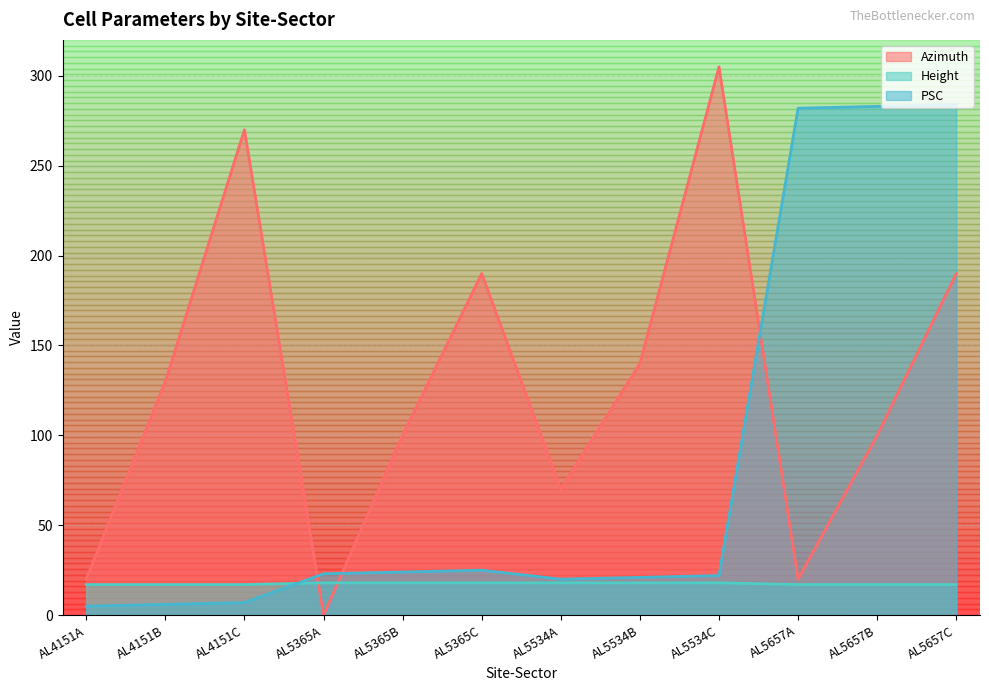

List the series in order of their overall mean, lowest first.

Height, PSC, Azimuth